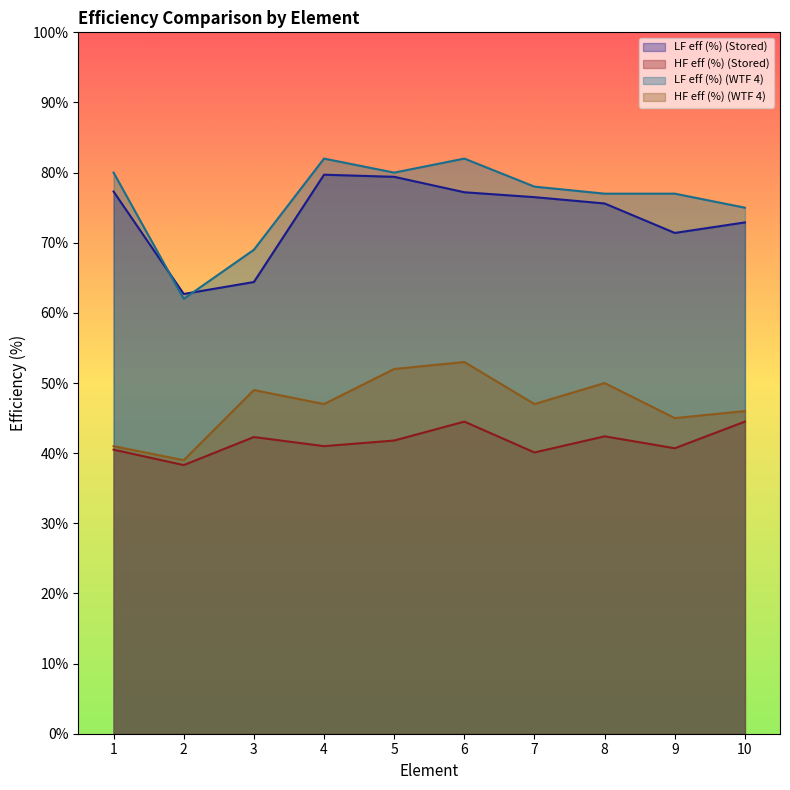

Does the chart have visible grid lines?

No